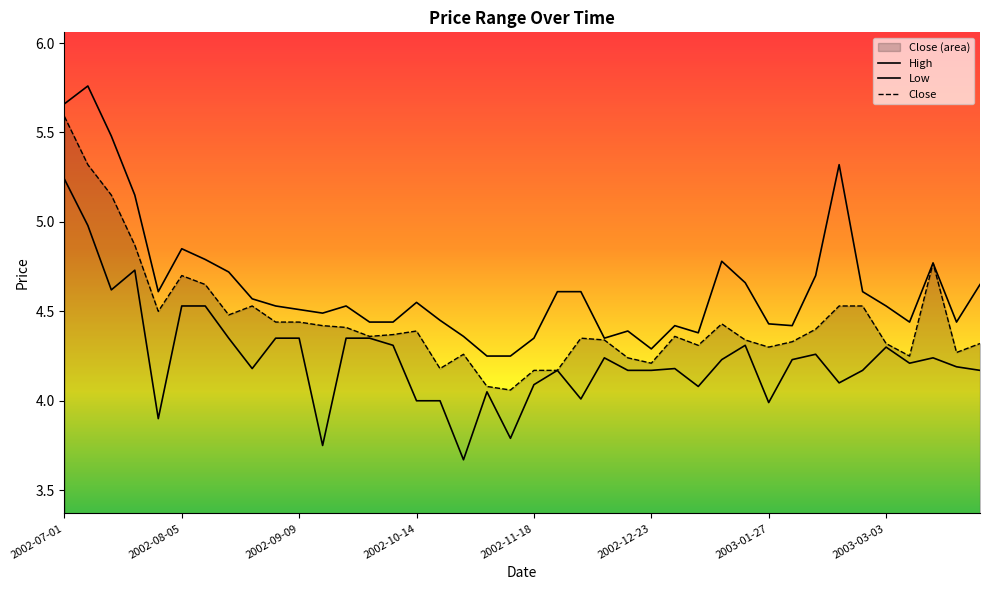

The value of High at 2002-07-01 is 5.7. True or false?

True